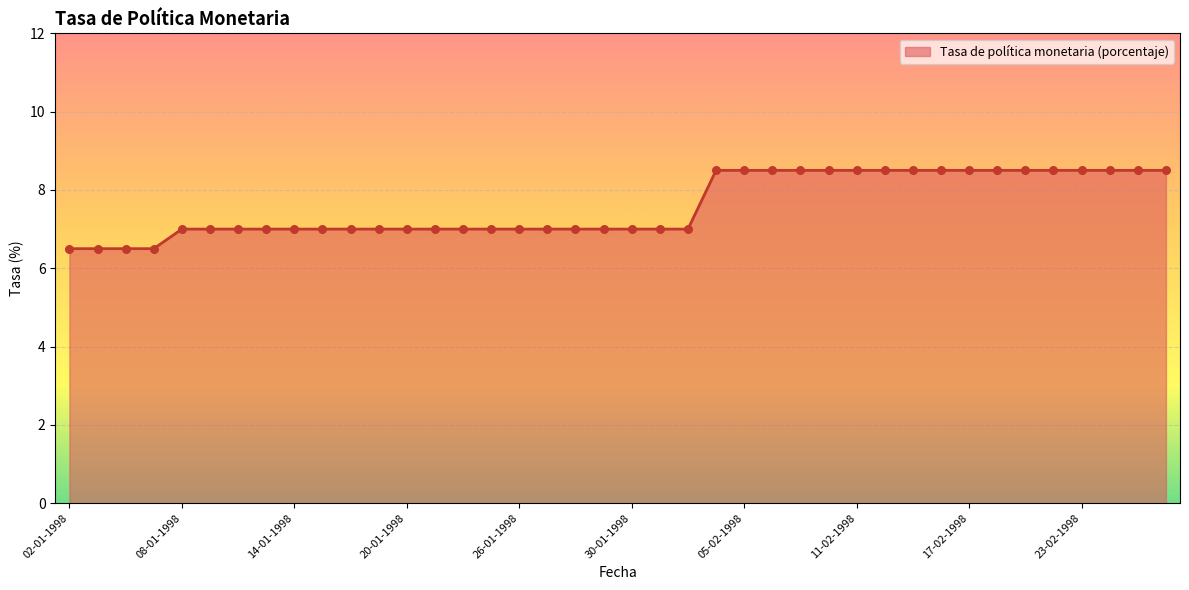

What is the difference between the maximum and minimum values?

2.0